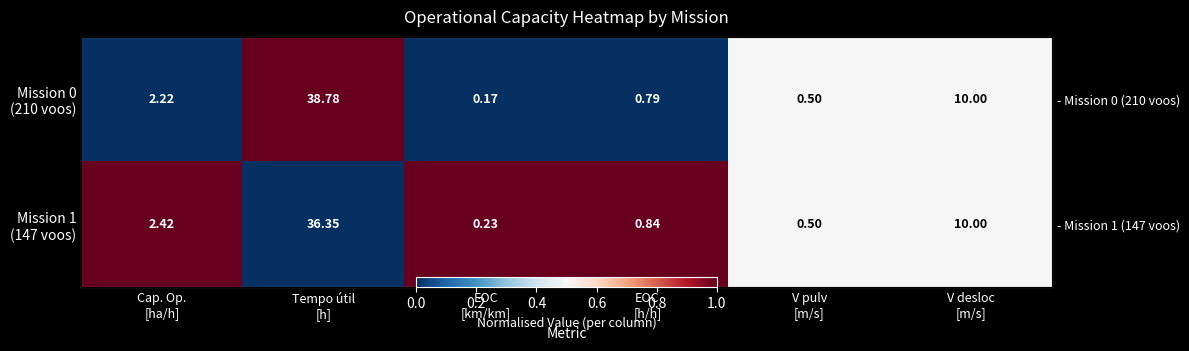

Which category has the lowest value across all series?

Cap. Op.
[ha/h]